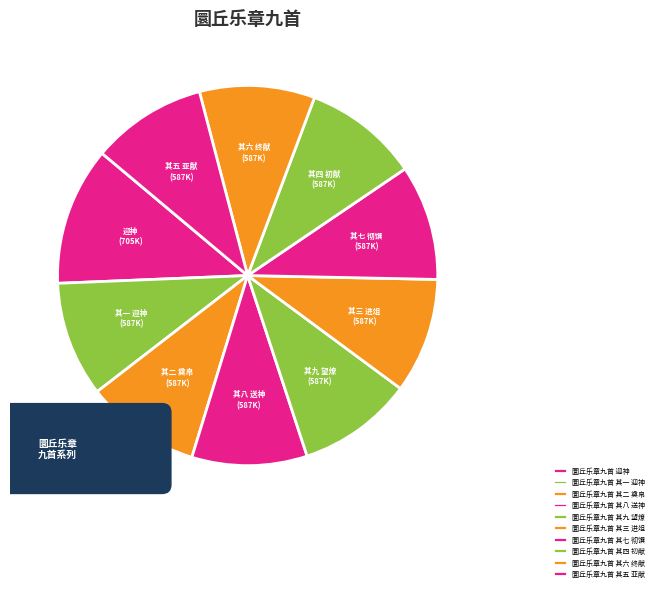

Count the number of slices in the pie.

10